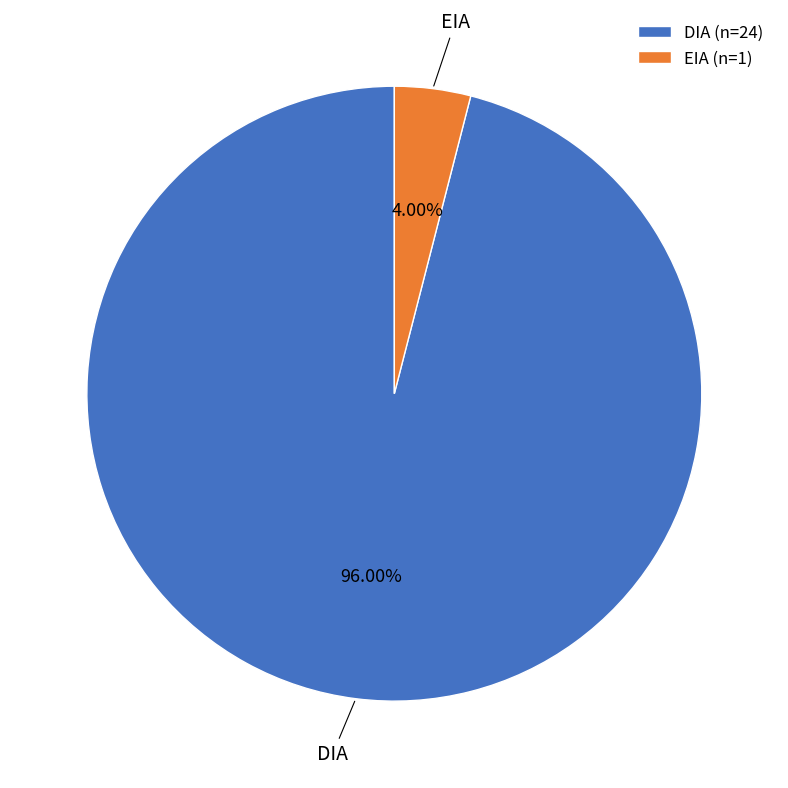

To the nearest percent, what is the difference between the largest and smallest slice percentages?

92%